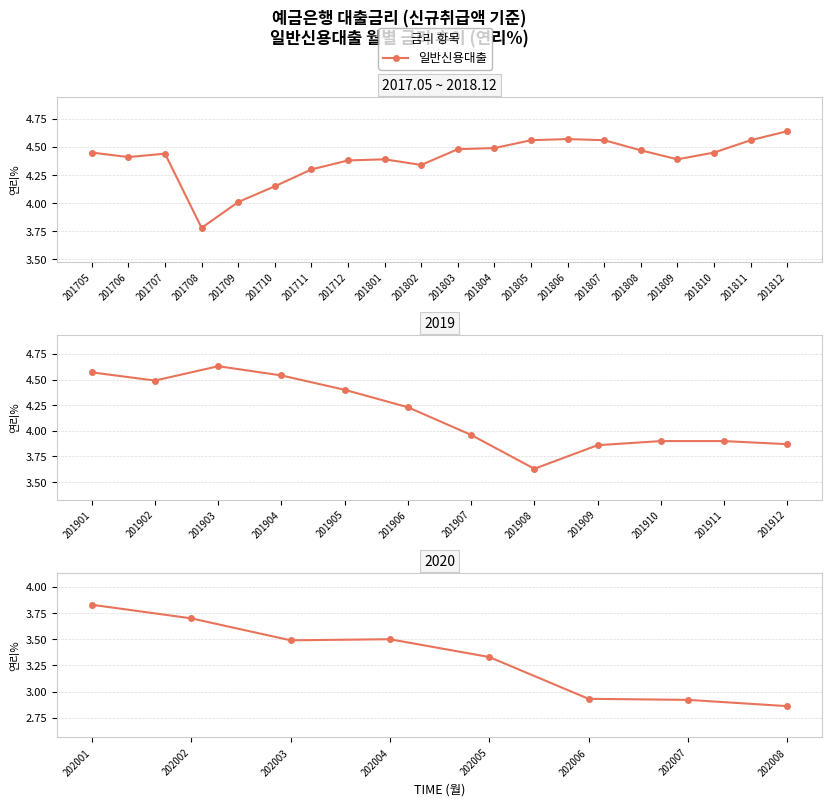

Count the number of categories in the chart.

8